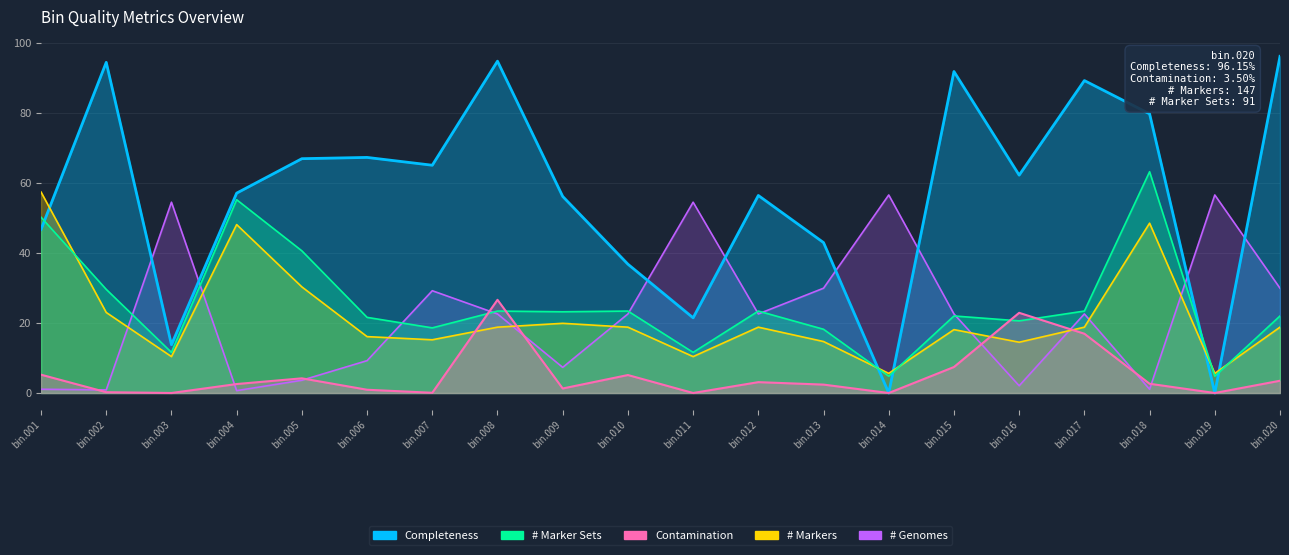

At bin.001, list the series in order from largest to smallest.

# Markers, # Marker Sets, Completeness, Contamination, # Genomes